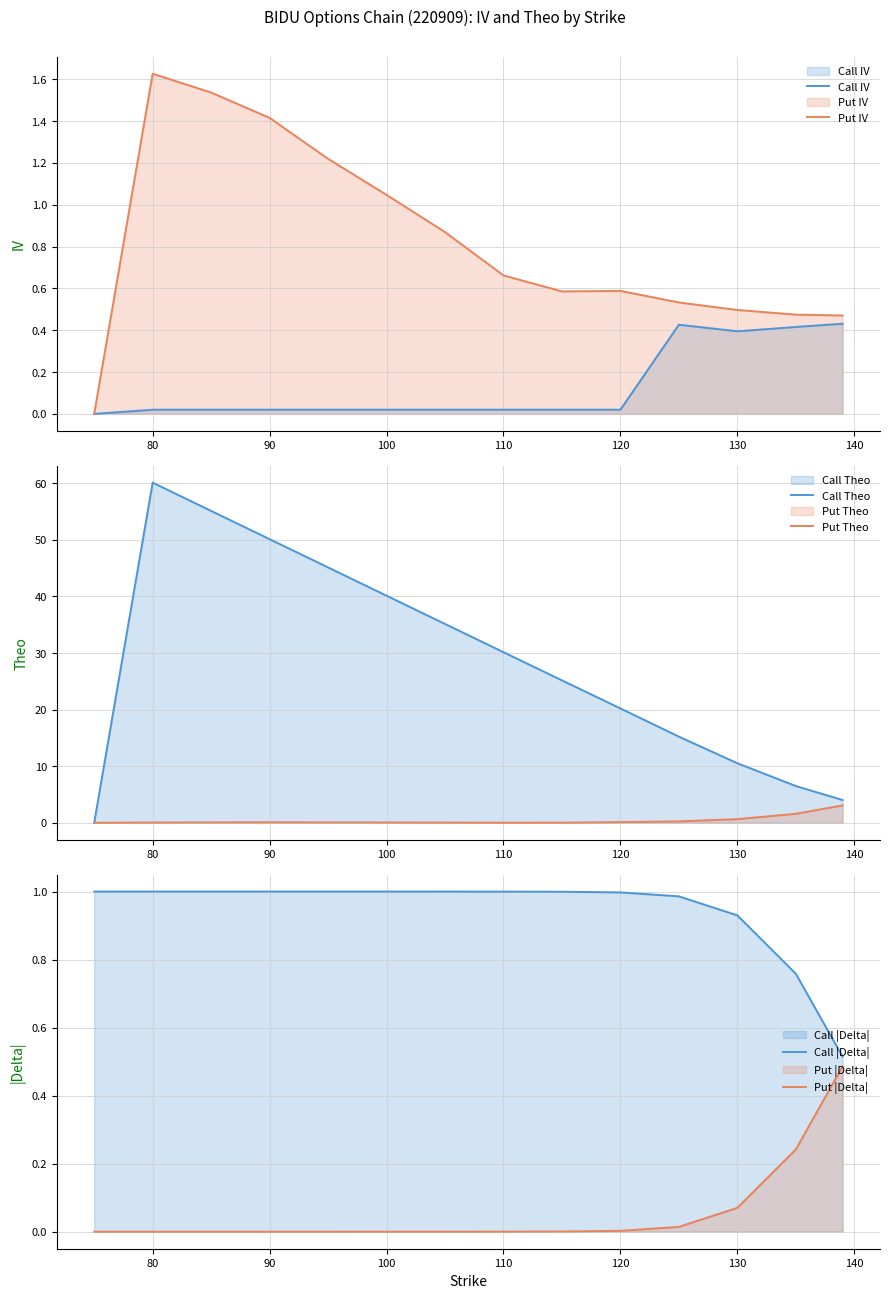

At which category is the sum across all series the highest?

80